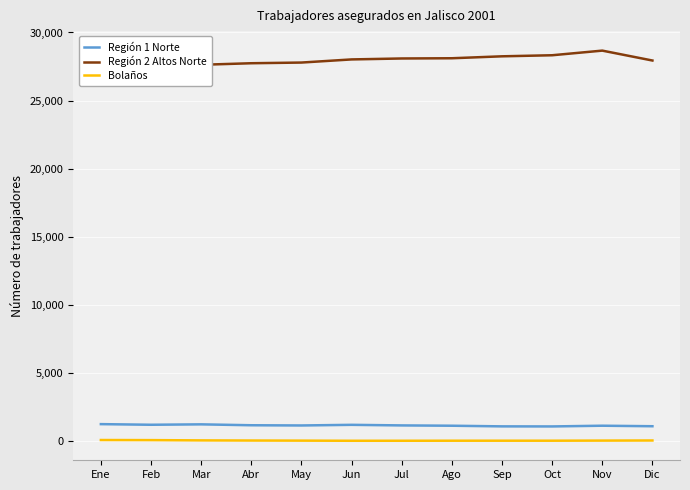

The value of Bolaños at Sep is 9. True or false?

False